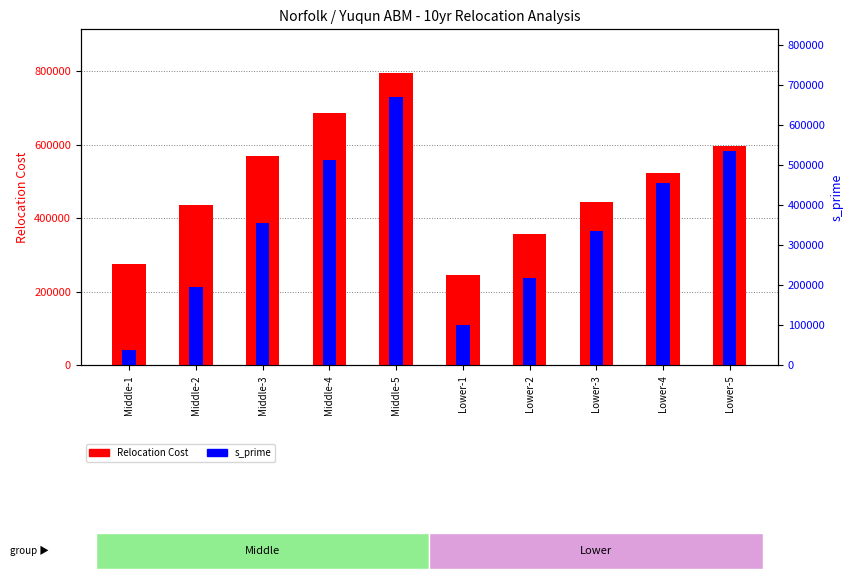

The Relocation Cost (Yuqun 10yr) series shows 634233.1 at Lower-3. True or false?

False